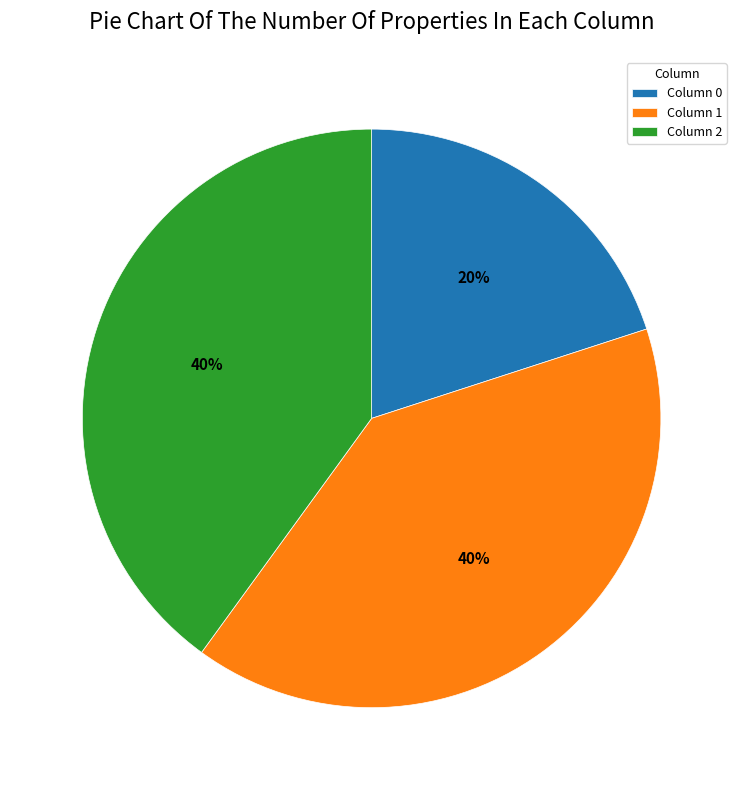

How many segments does this pie chart have?

3